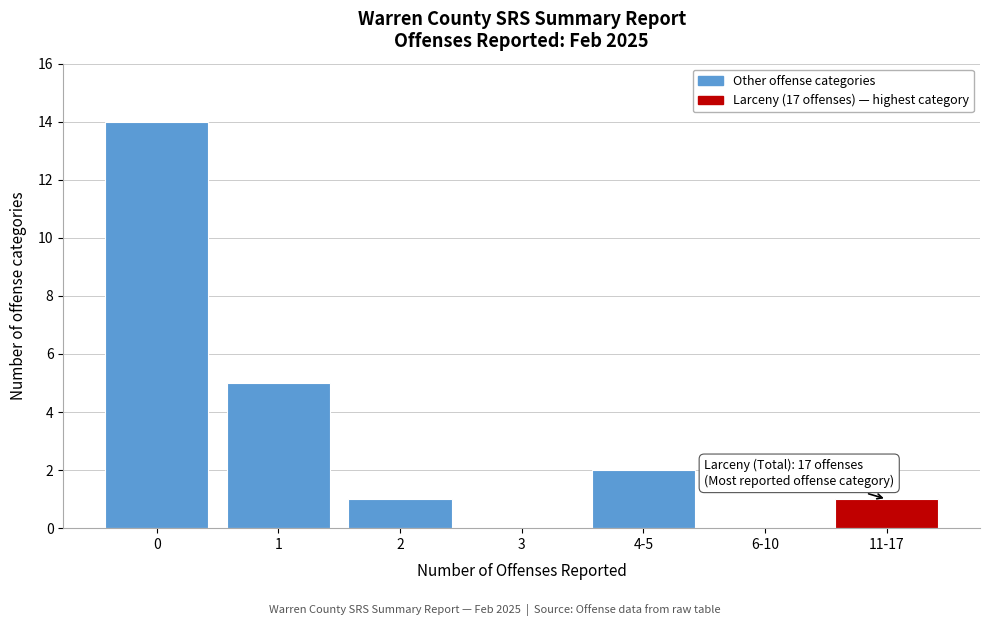

Reading left to right, what are all the values shown in this chart?

0=14	1=5	2=1	3=0	4-5=2	6-10=0	11-17=1